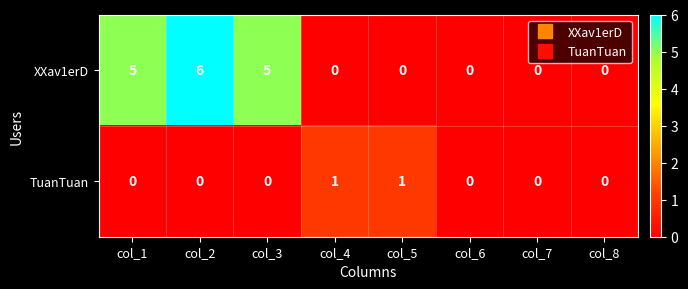

Which series has the largest total across all categories?

XXav1erD